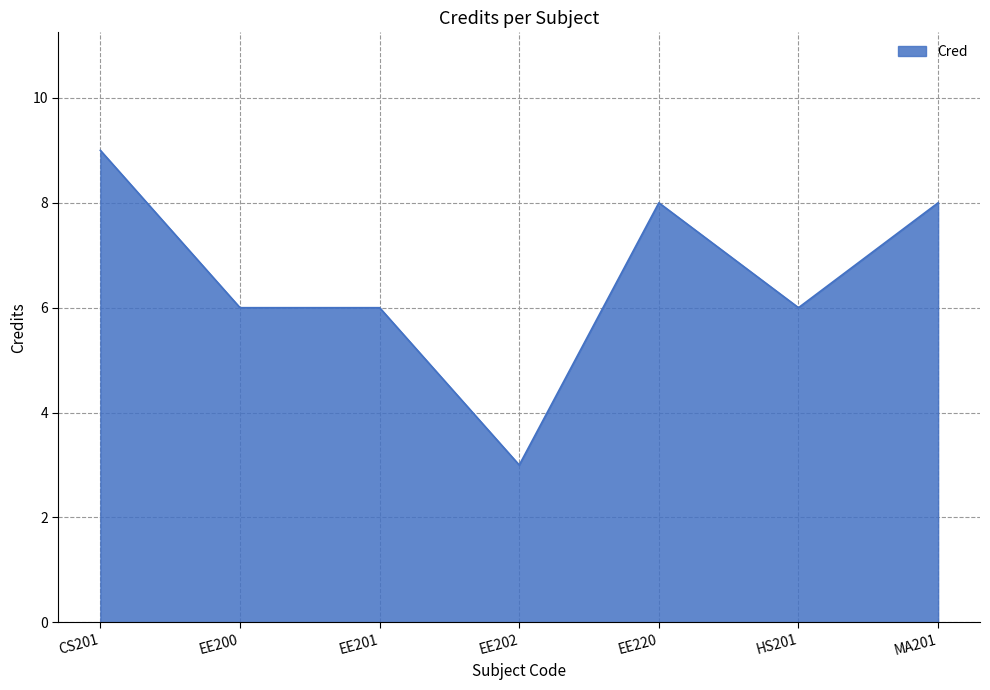

Does the chart have visible grid lines?

Yes